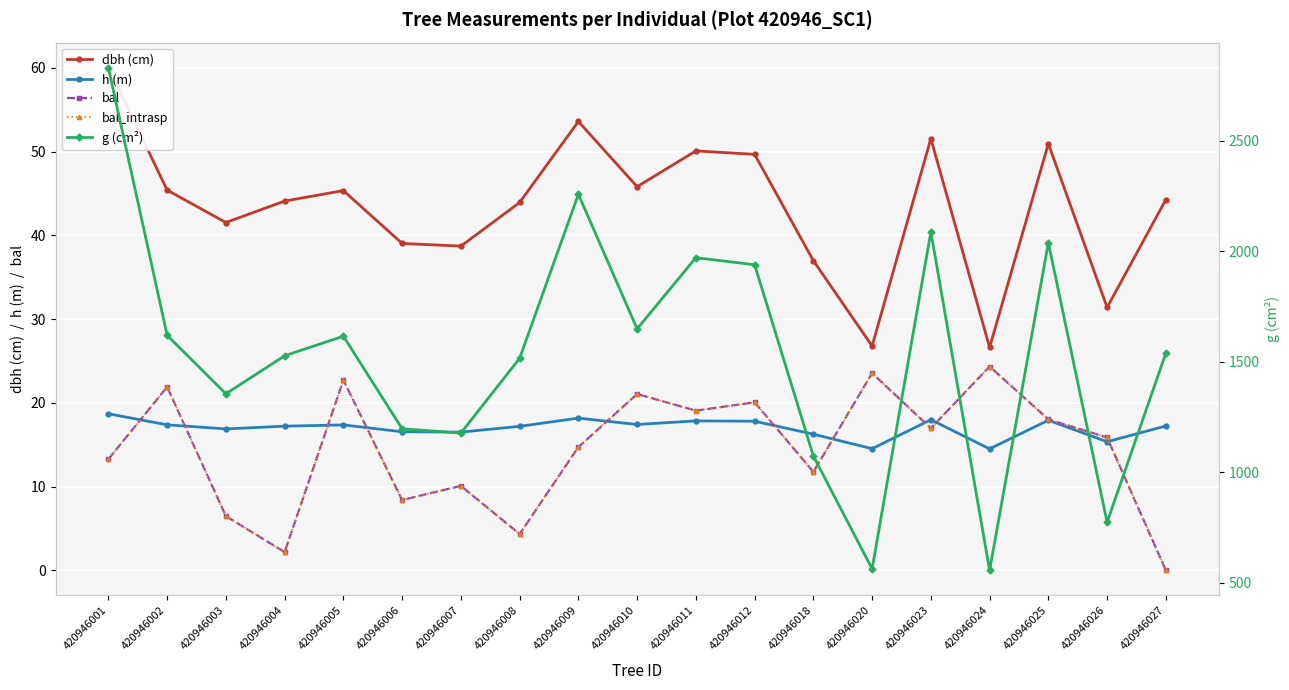

True or false: bal has more than 2 interior local peaks.

True